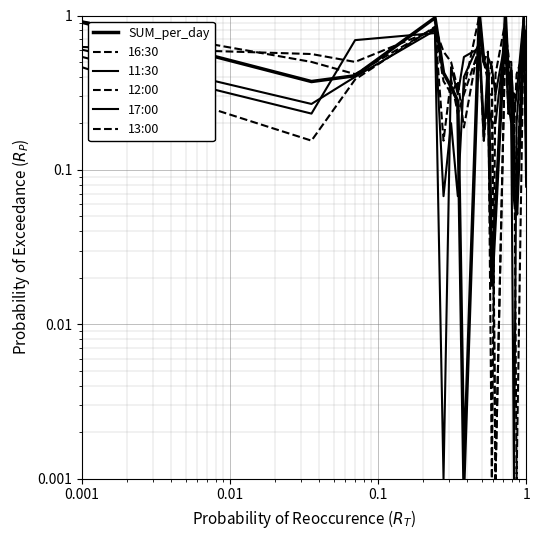

True or false: 11:30 has more than 1 points higher than both neighbors.

True